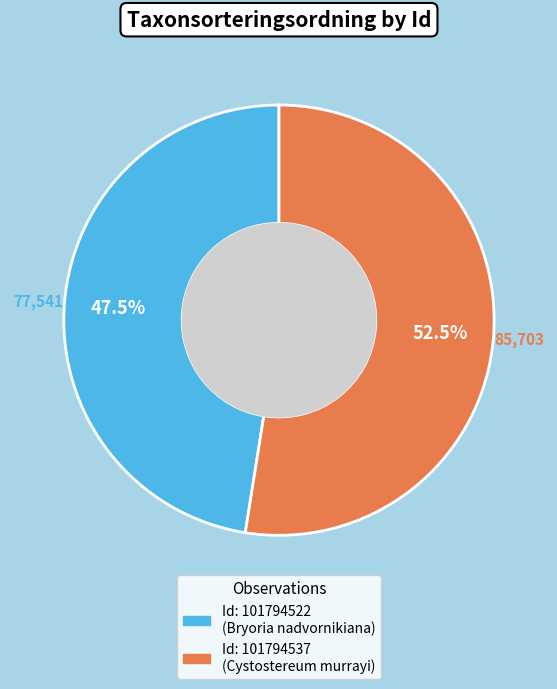

Is there a majority slice in this chart?

Yes